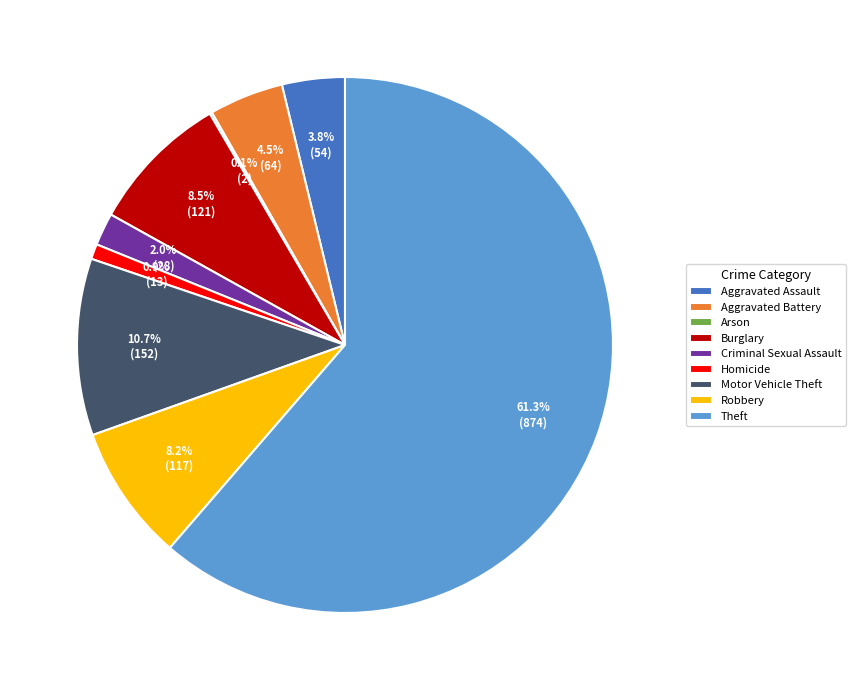

Which slice is the largest?

Theft